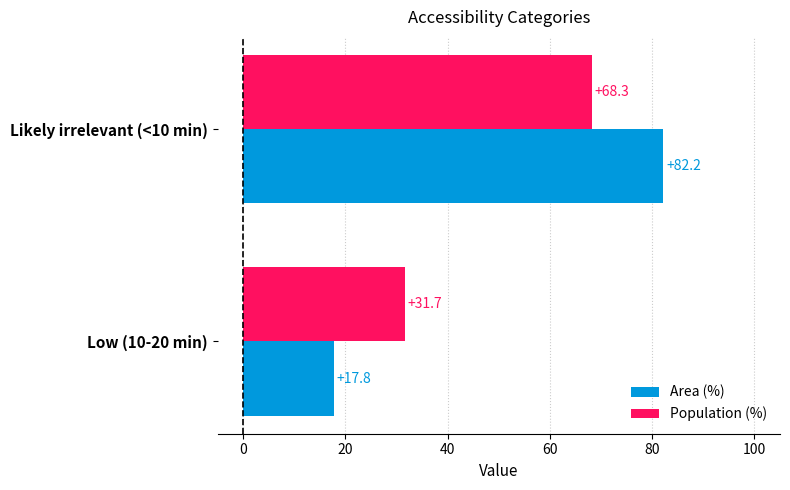

At which label is Area (%) closest to 50?

Low (10-20 min)